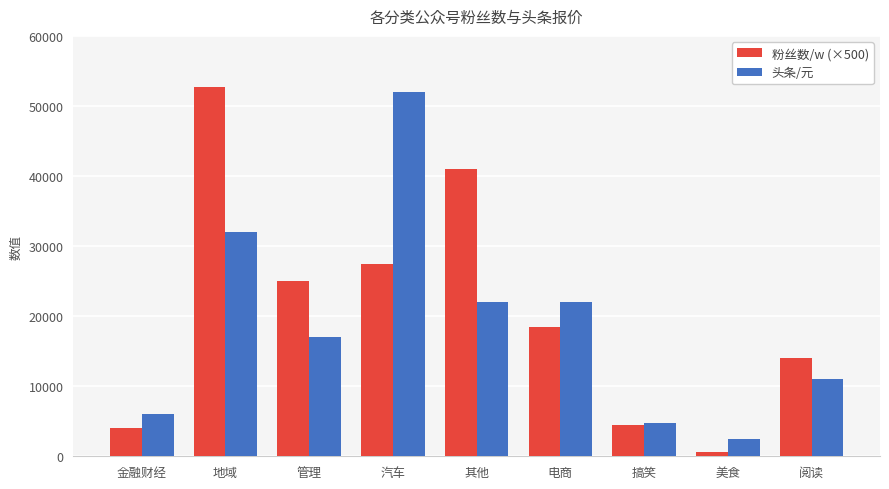

What is the difference between the maximum and minimum values in the 头条/元 series?

49500